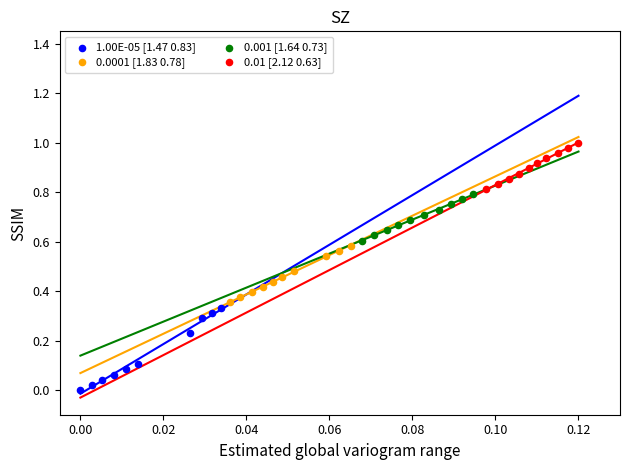

Which series reaches the minimum Y coordinate?

1.00E-05 [1.47 0.83]